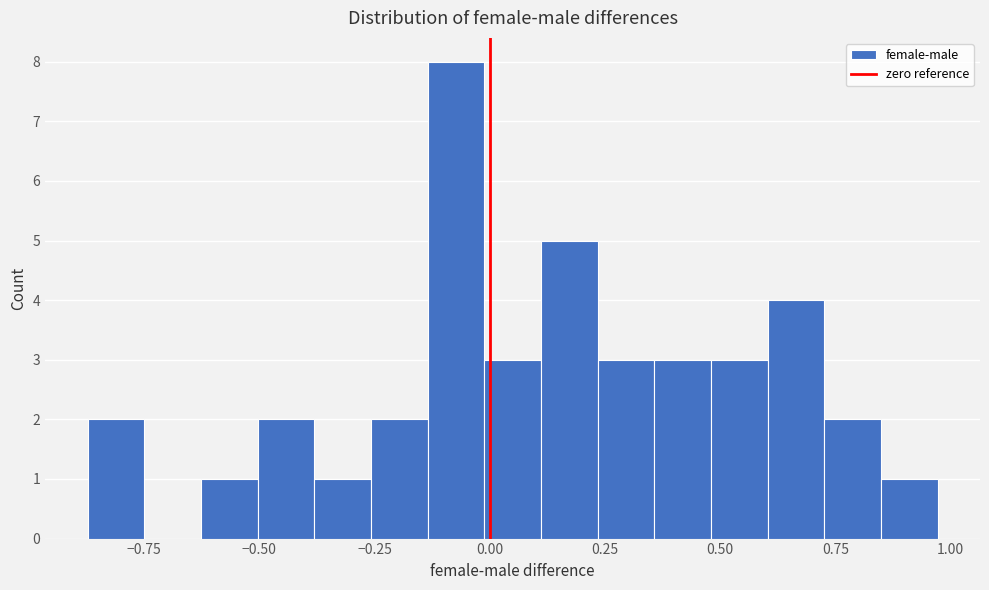

Read against the x-axis, roughly where is the centre of the tallest bar?

-0.05